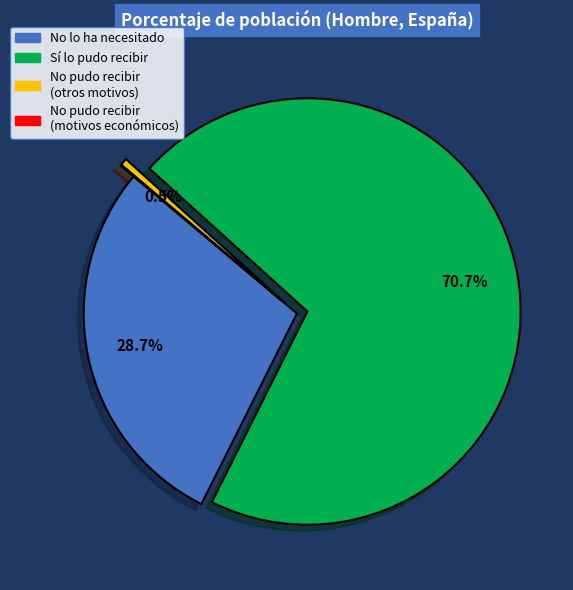

Is there a majority slice in this chart?

Yes